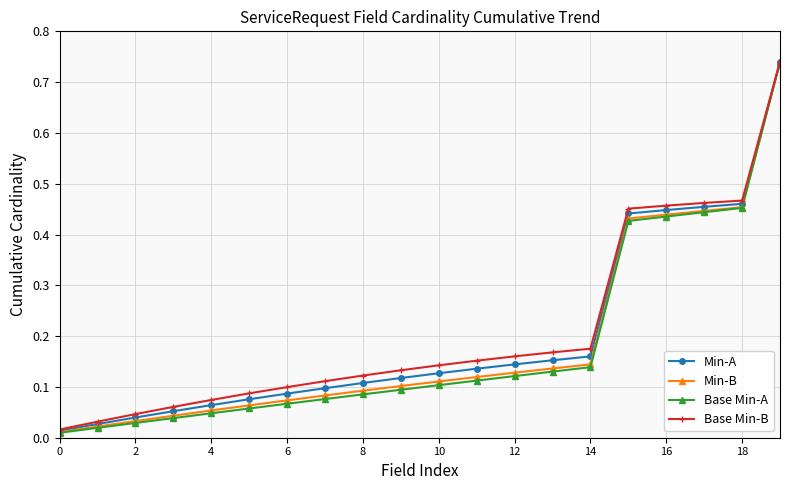

At how many categories does at least one series exceed 0?

20